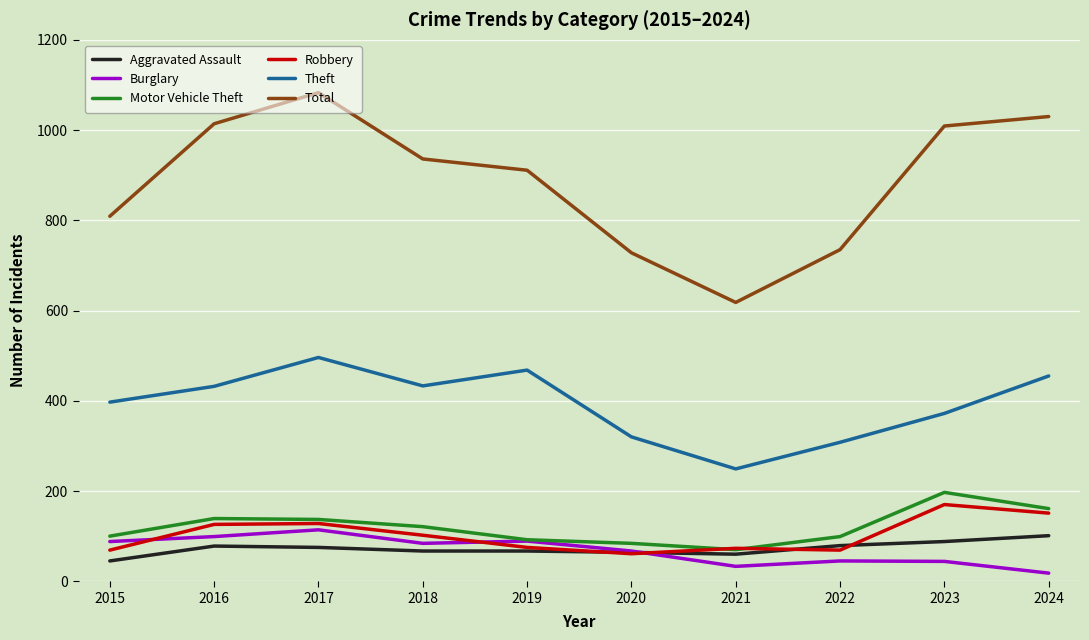

What is the sum of all Total values?

8873